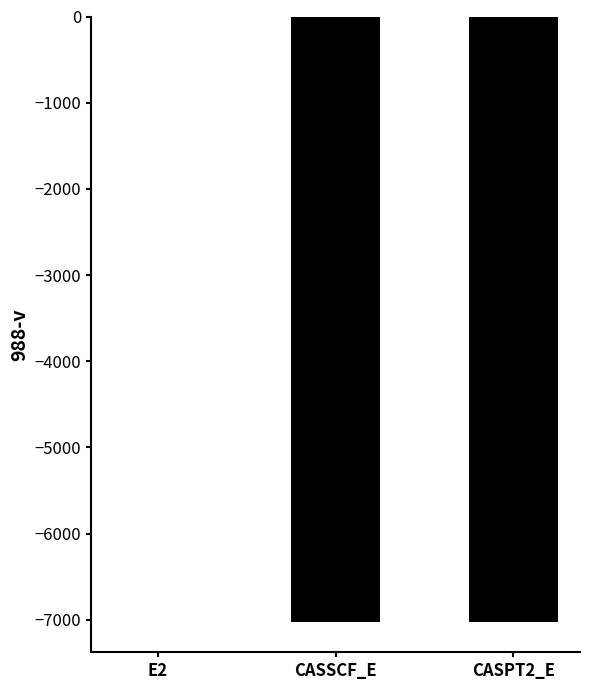

The chart shows a value of -10545.9 at CASSCF_E. True or false?

False